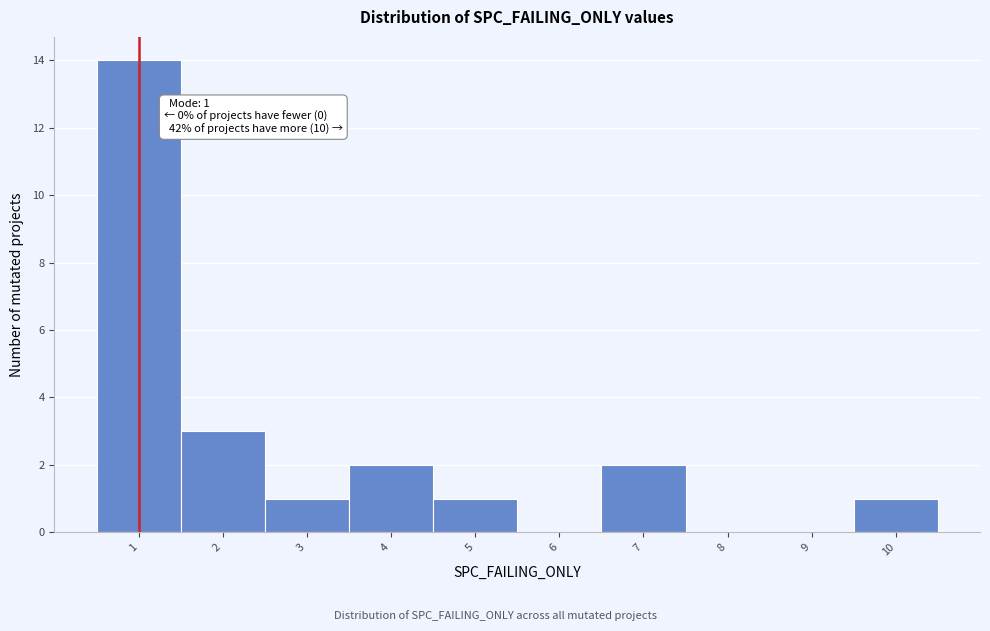

Which range on the x-axis has the tallest bar?

0.5 to 1.5